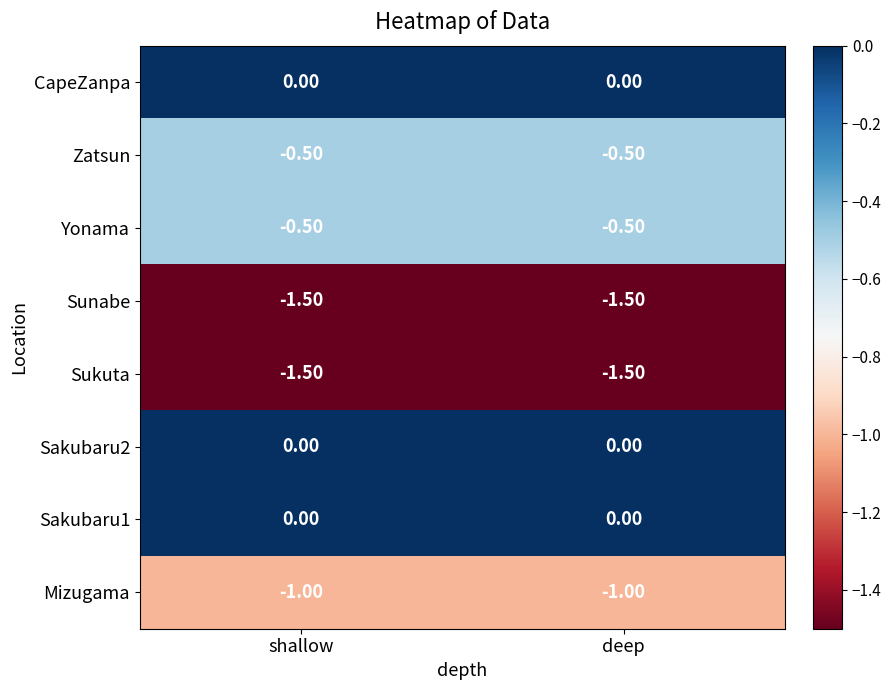

How many series are shown in this chart?

8